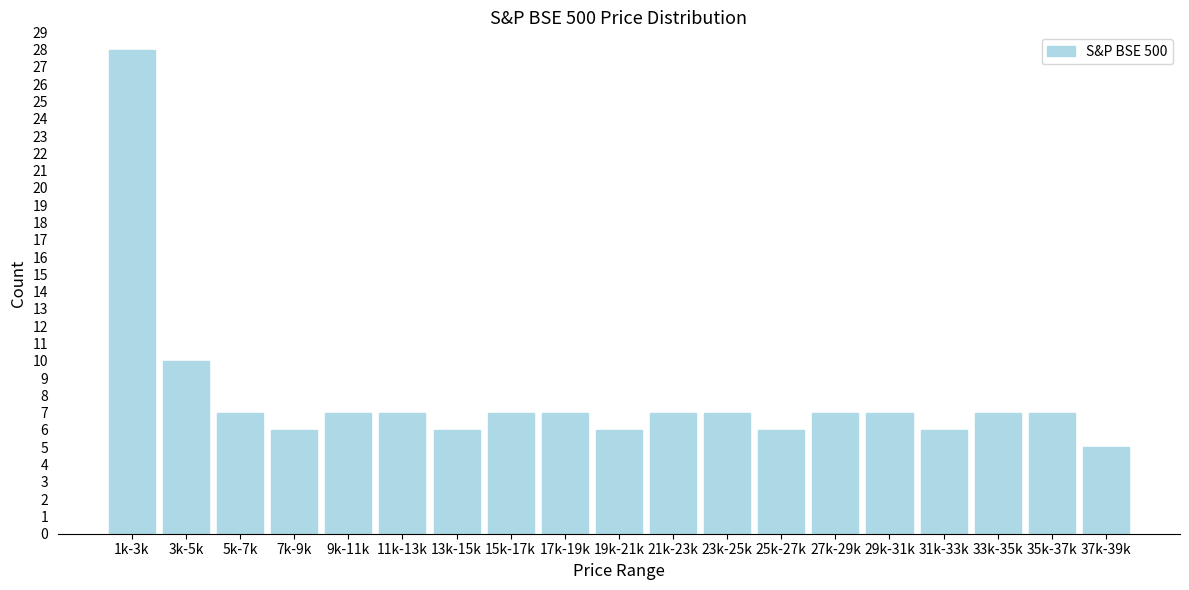

Reading left to right, extract all data points from this chart.

28	10	7	6	7	7	6	7	7	6	7	7	6	7	7	6	7	7	5